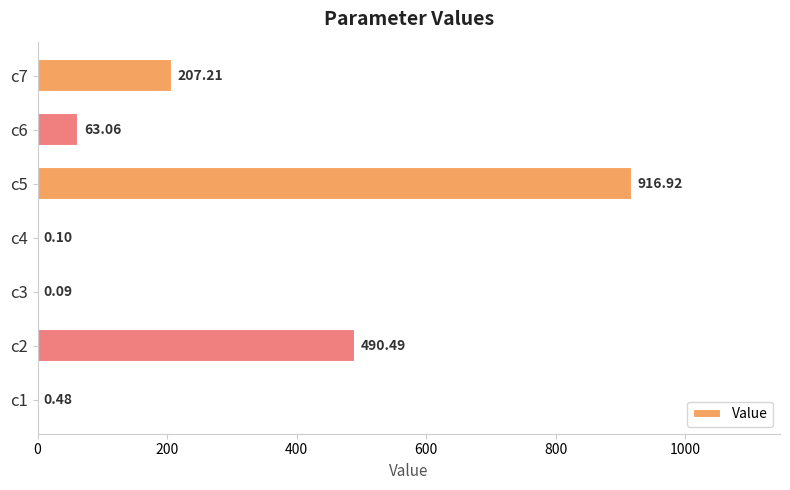

How many categories are shown in the chart?

7